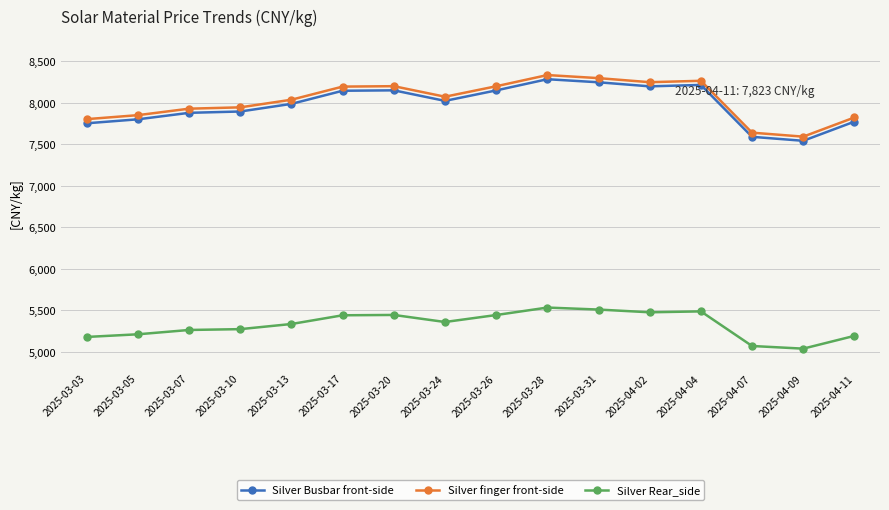

What is the difference between the highest and lowest values at 2025-04-11?

2631